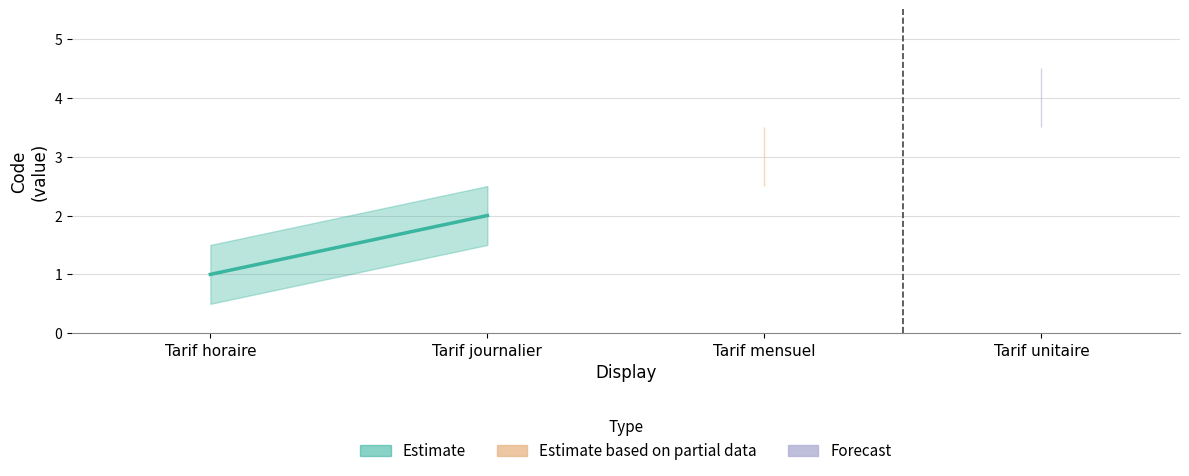

Does the chart display data point markers on the line(s)?

No